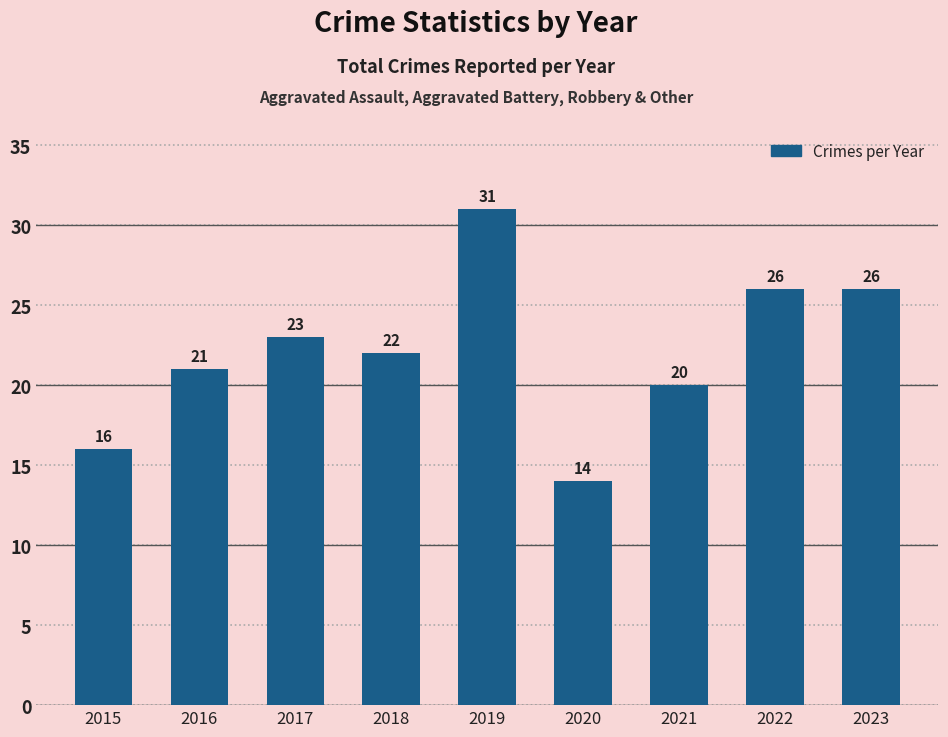

At which label is the value closest to 22?

2018